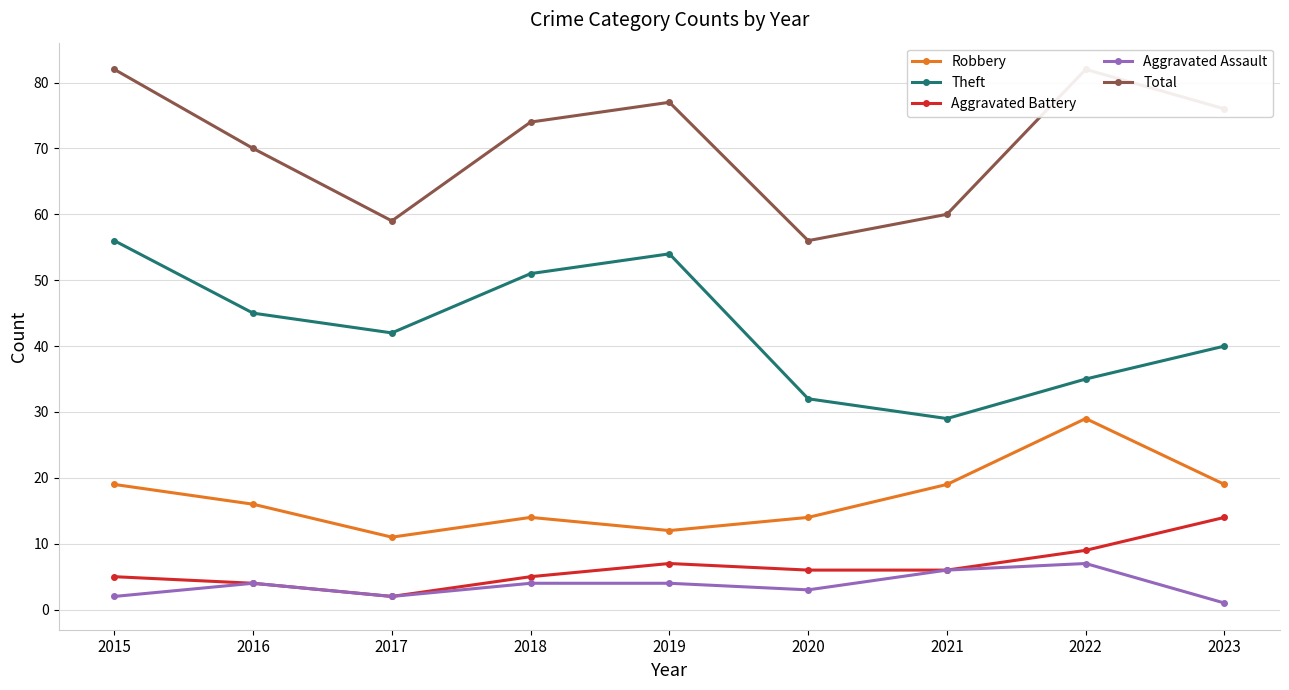

What is the average value of the Aggravated Battery series?

6